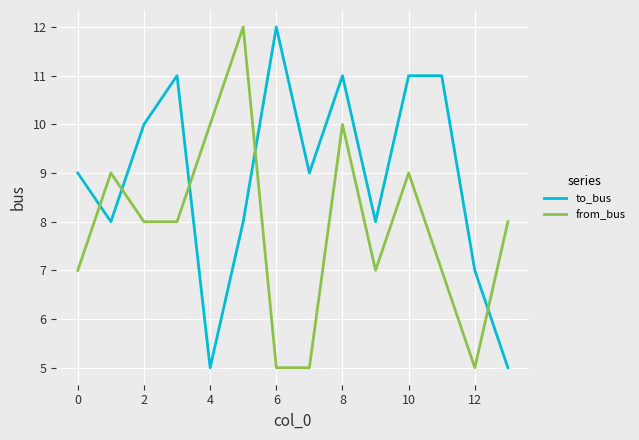

What is the maximum value shown in the chart?

12